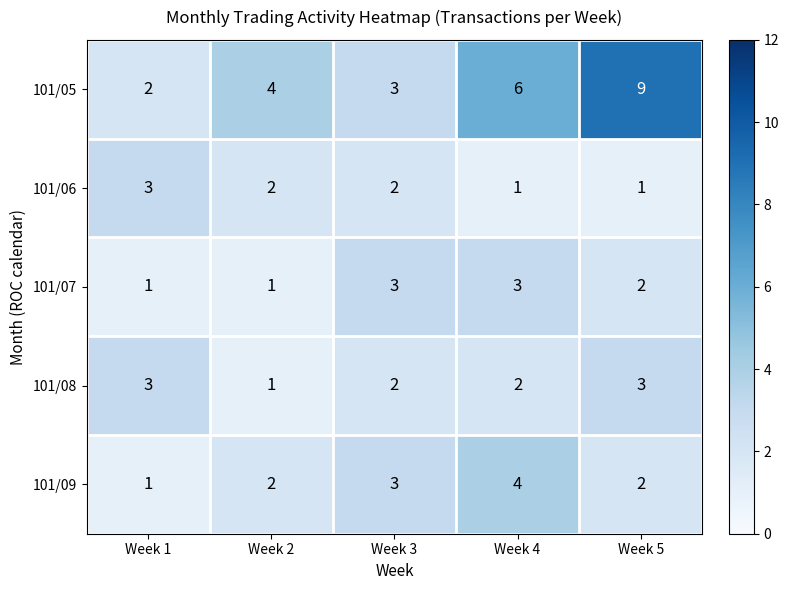

At which category is the sum across all series the highest?

Week 5